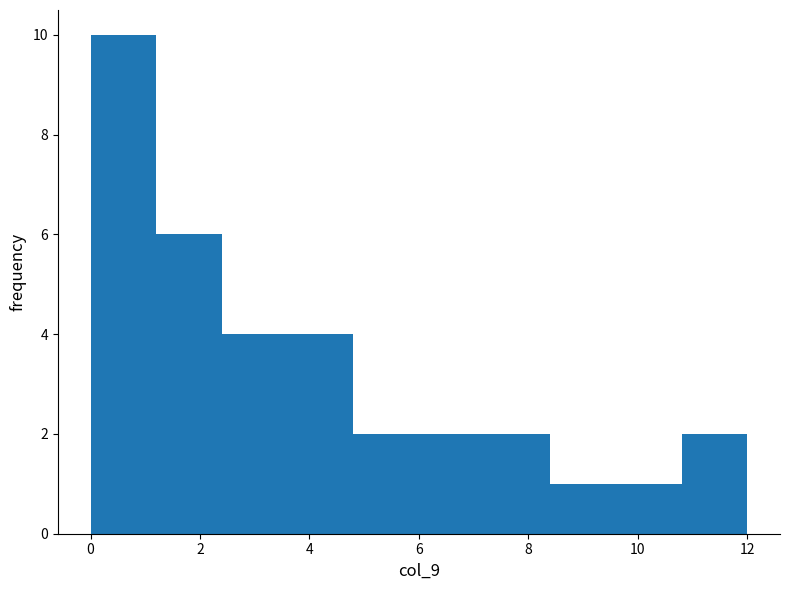

Over which range of the x-axis is the bar tallest?

0.0 to 1.2